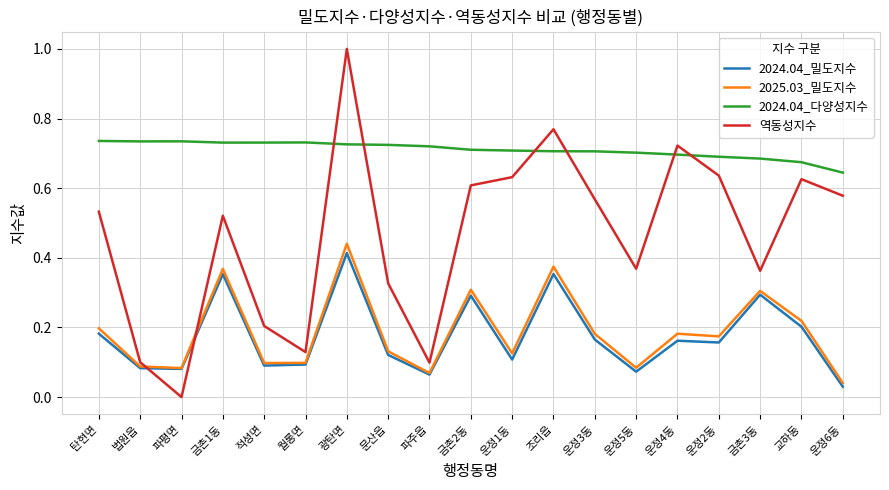

Count the number of categories in the chart.

19